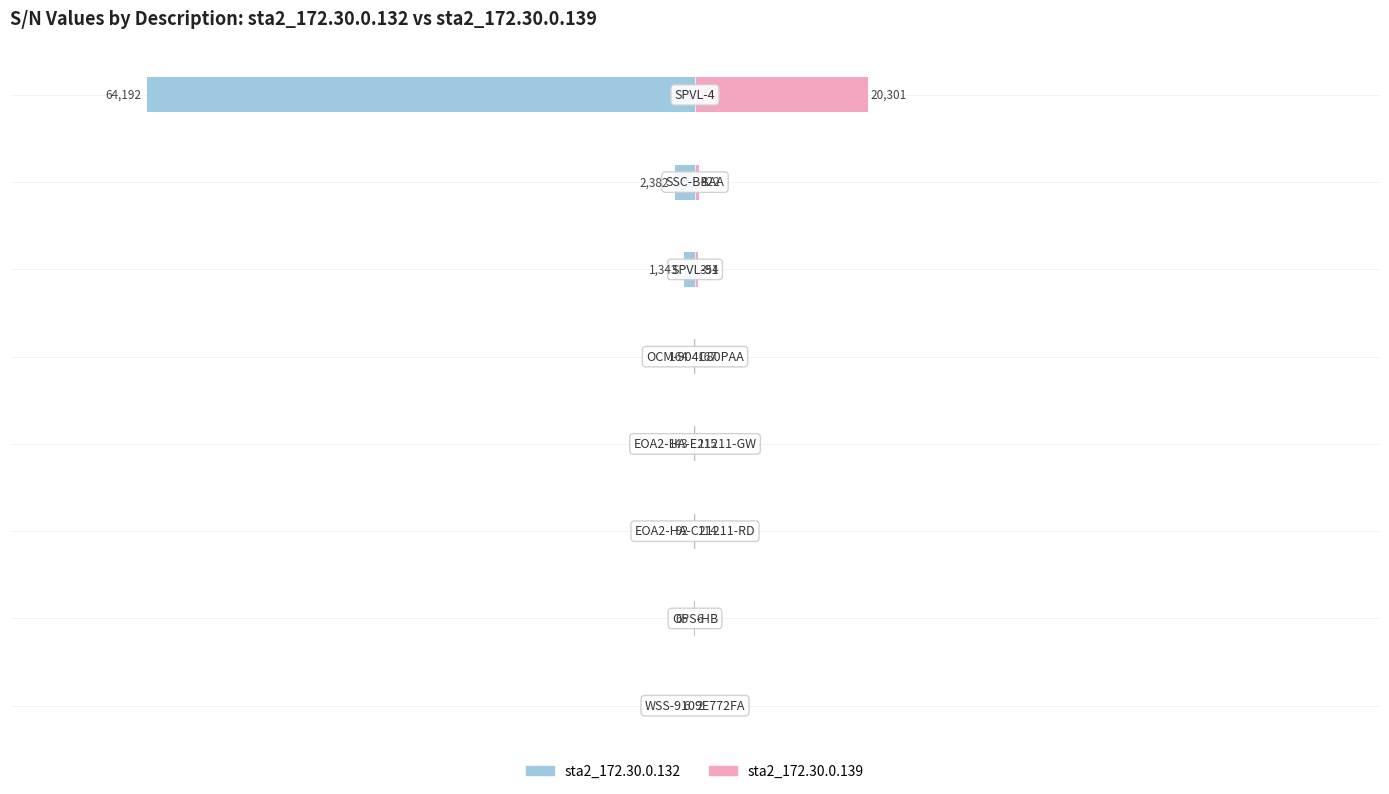

How many data points does each series have?

8